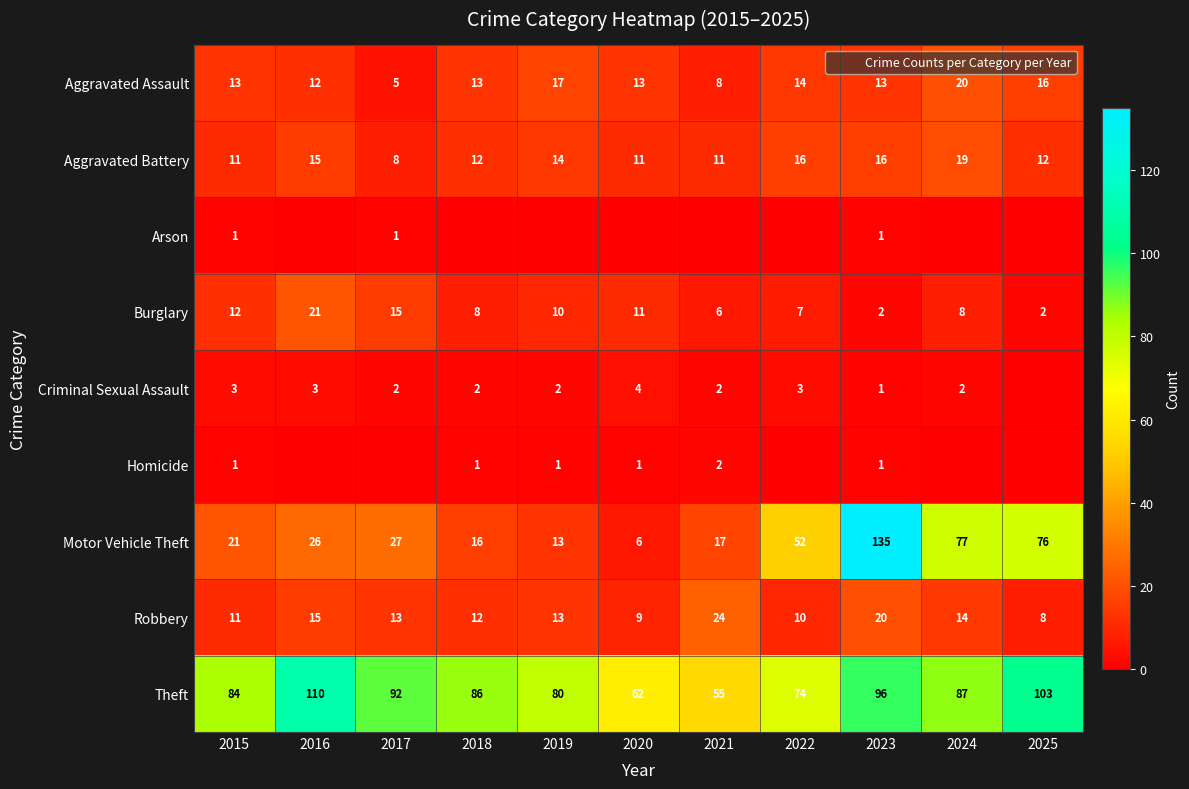

Which has a higher value, 2019 or 2025?

2019